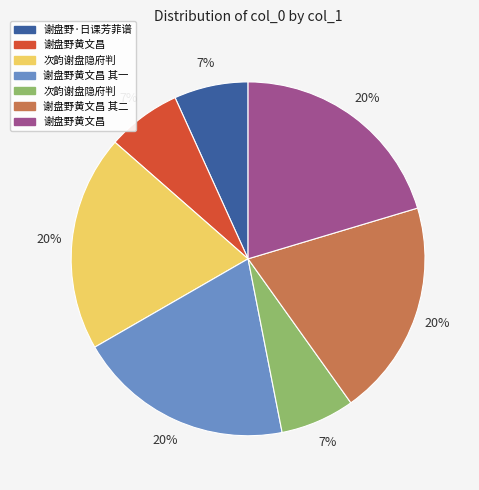

How many slices are in this pie chart?

7